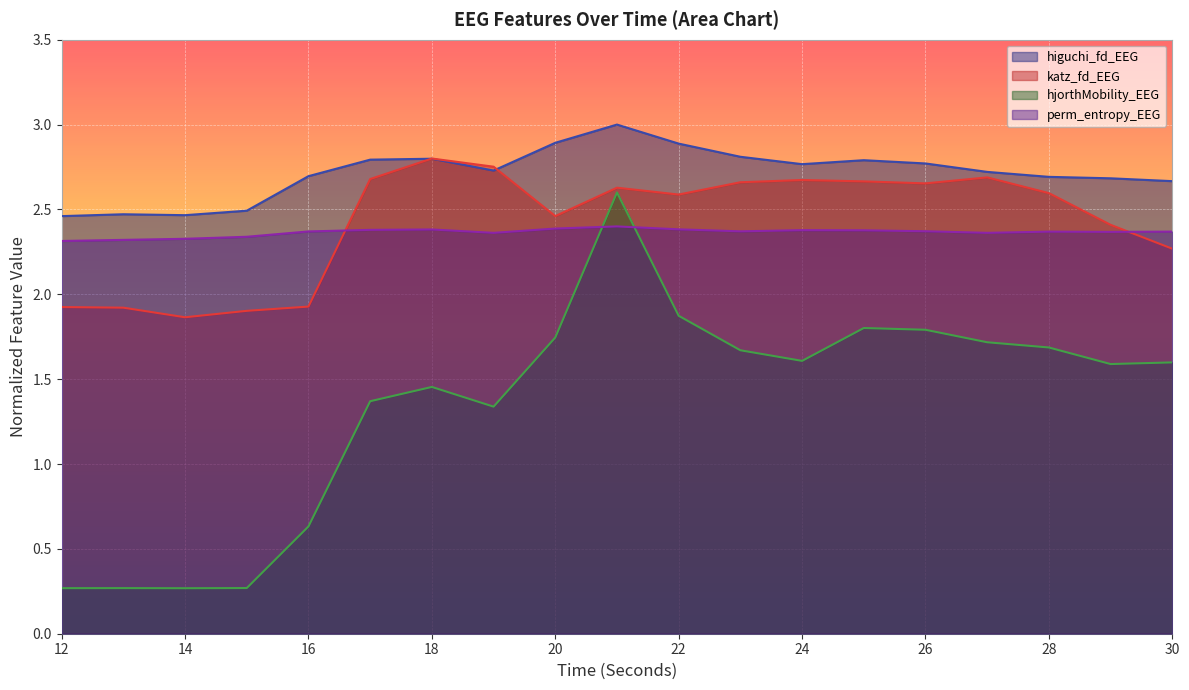

At which label does katz_fd_EEG reach its peak?

18